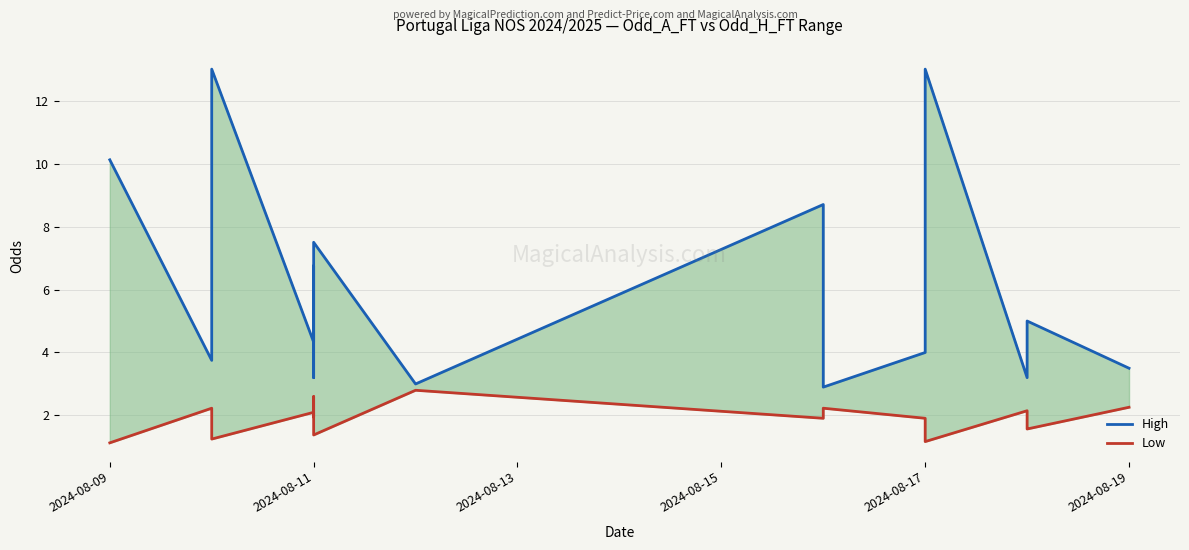

Is it true that Low equals 1.4 at 2024-08-11?

True